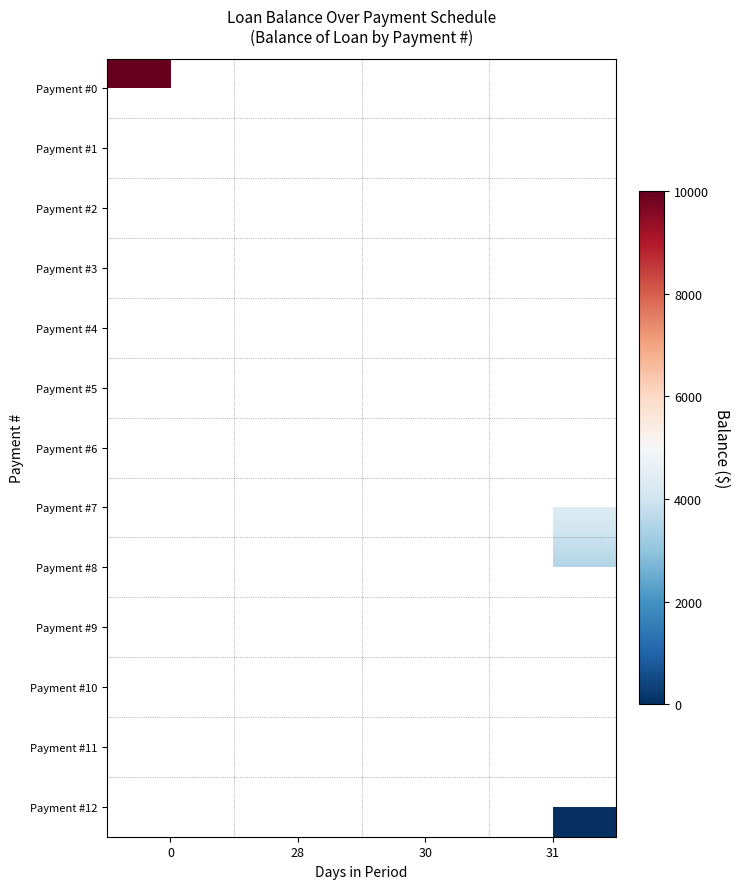

Rank the categories by Payment #6 value from lowest to highest.

0, 28, 30, 31